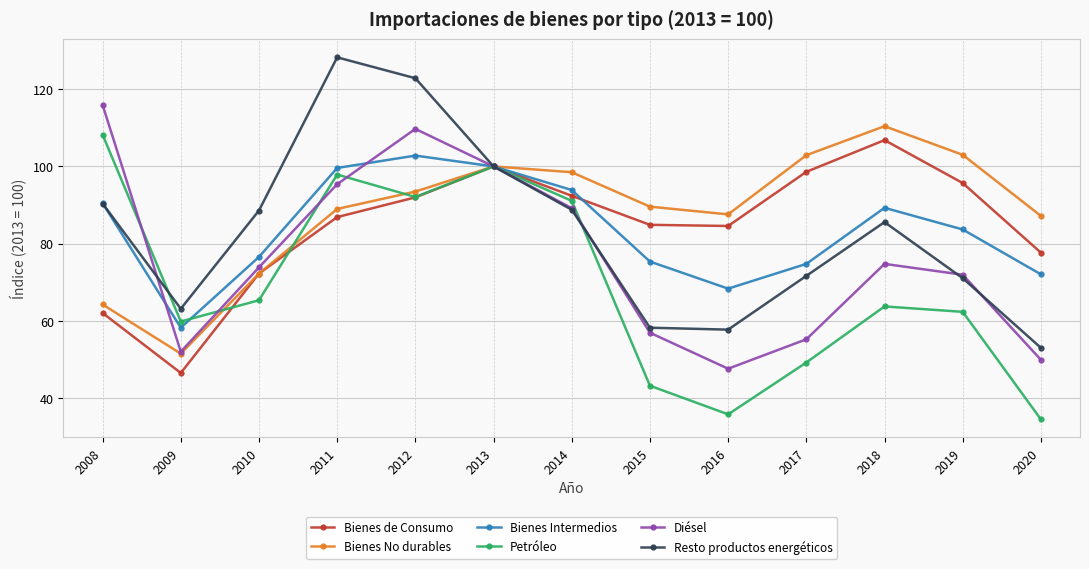

Which series has the largest total across all categories?

Bienes No durables